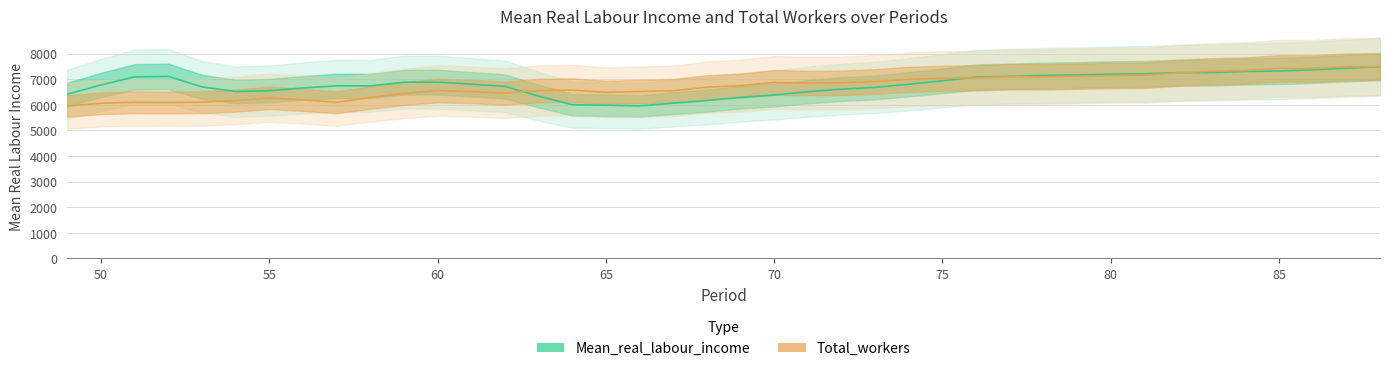

What are all the series names shown in the legend?

Mean_real_labour_income, Total_workers